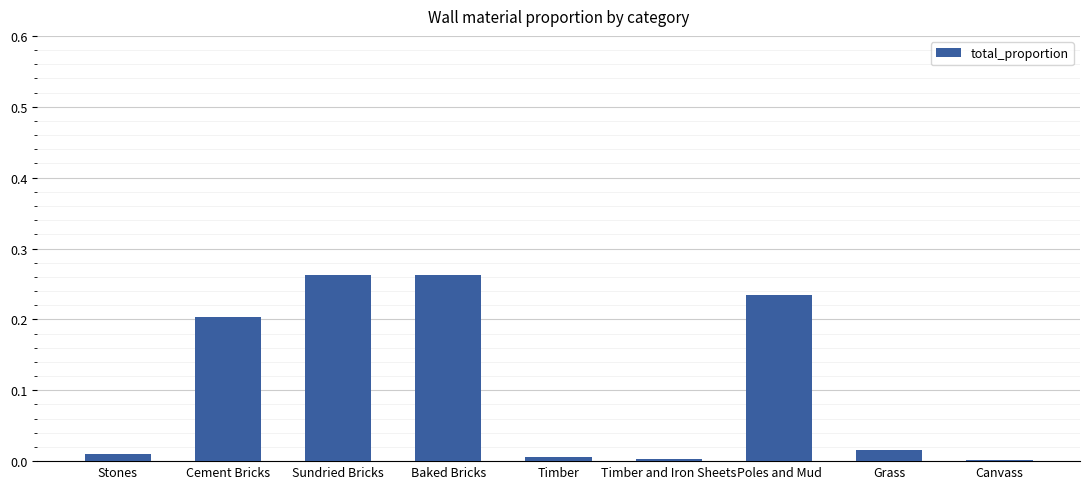

What is the change in value from Cement Bricks to Baked Bricks?

+0.1